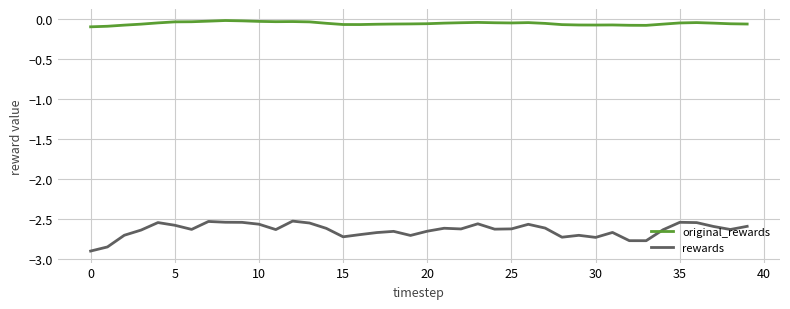

Rank the series by their maximum value, from highest to lowest.

original_rewards, rewards